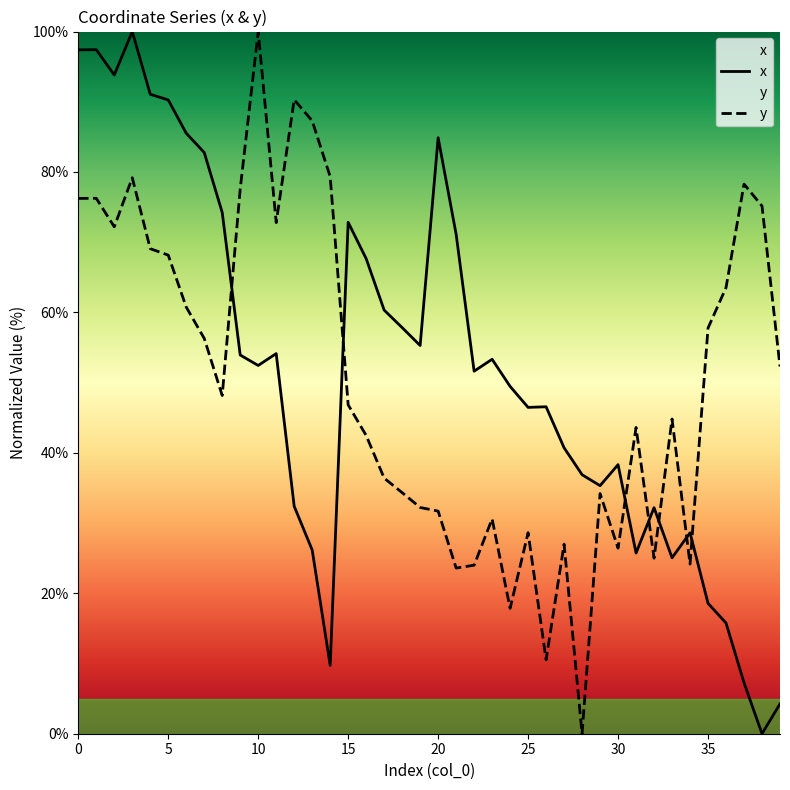

The value of x at 5 is 128.4. True or false?

False